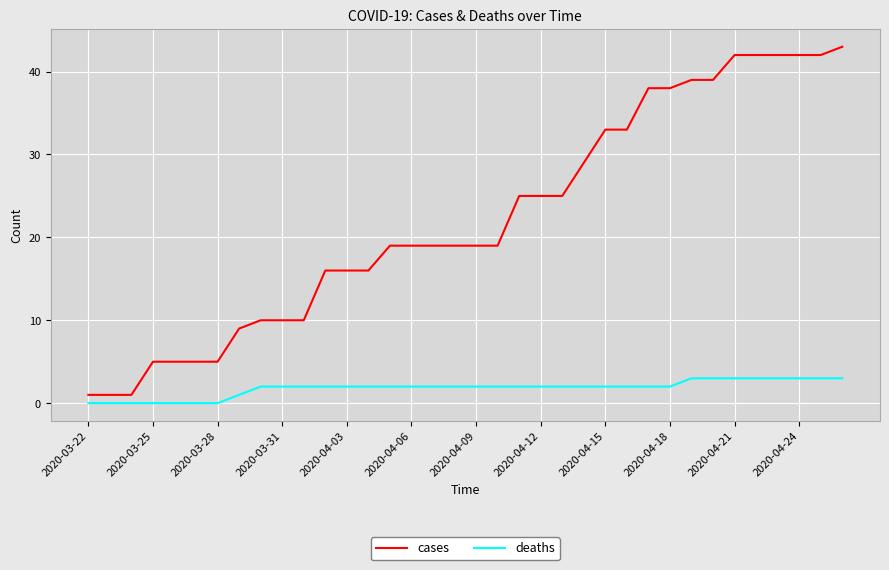

List the series in order of their overall mean, lowest first.

deaths, cases